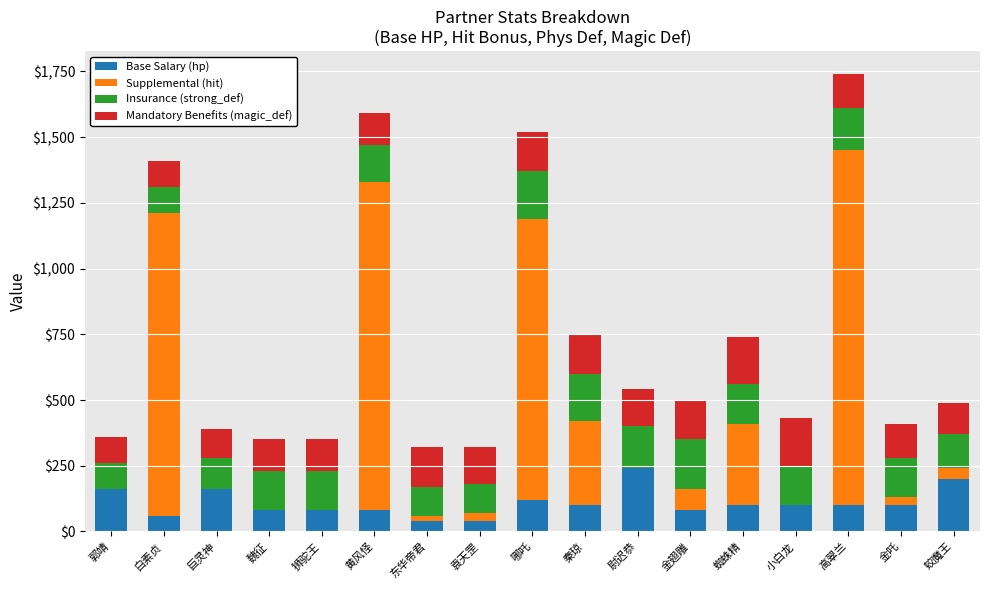

What is the maximum value for Base Salary (hp)?

240